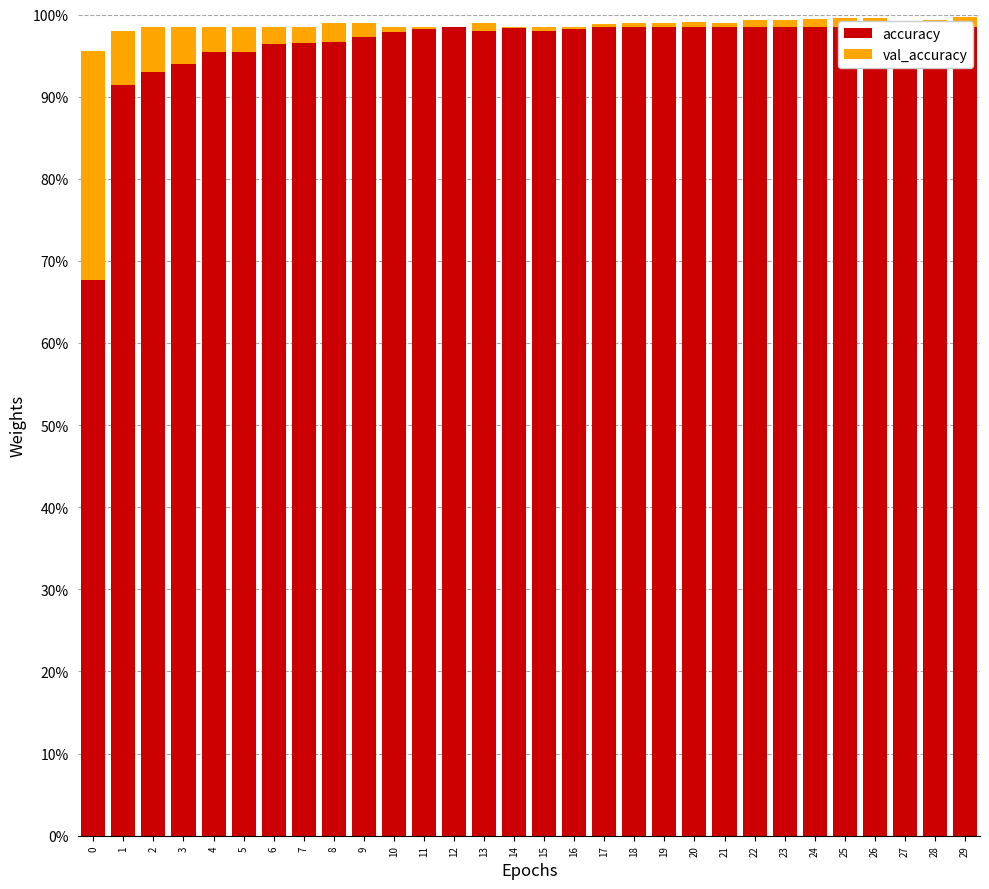

Which has a higher value, 20 or 26?

26